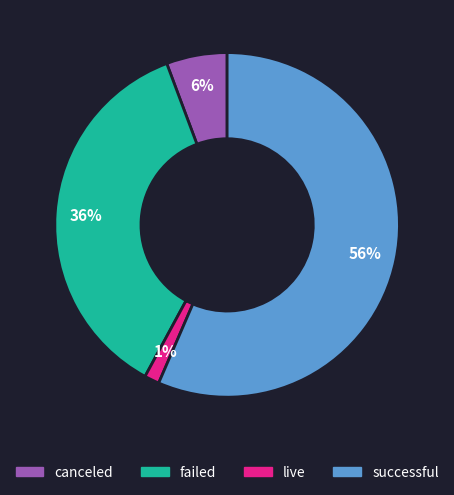

Is the sum of live and canceled greater than half?

No